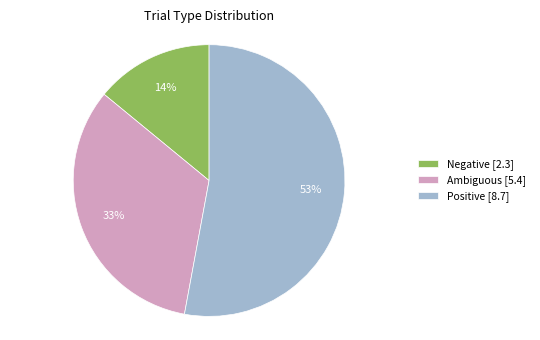

Is the sum of Negative and Positive greater than half?

Yes